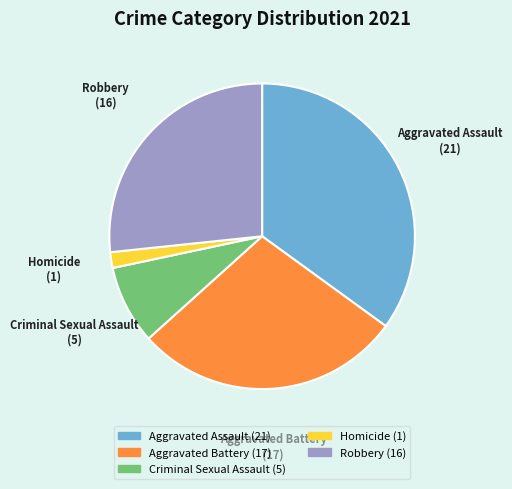

Rank the categories by value from lowest to highest.

Homicide, Criminal Sexual Assault, Robbery, Aggravated Battery, Aggravated Assault